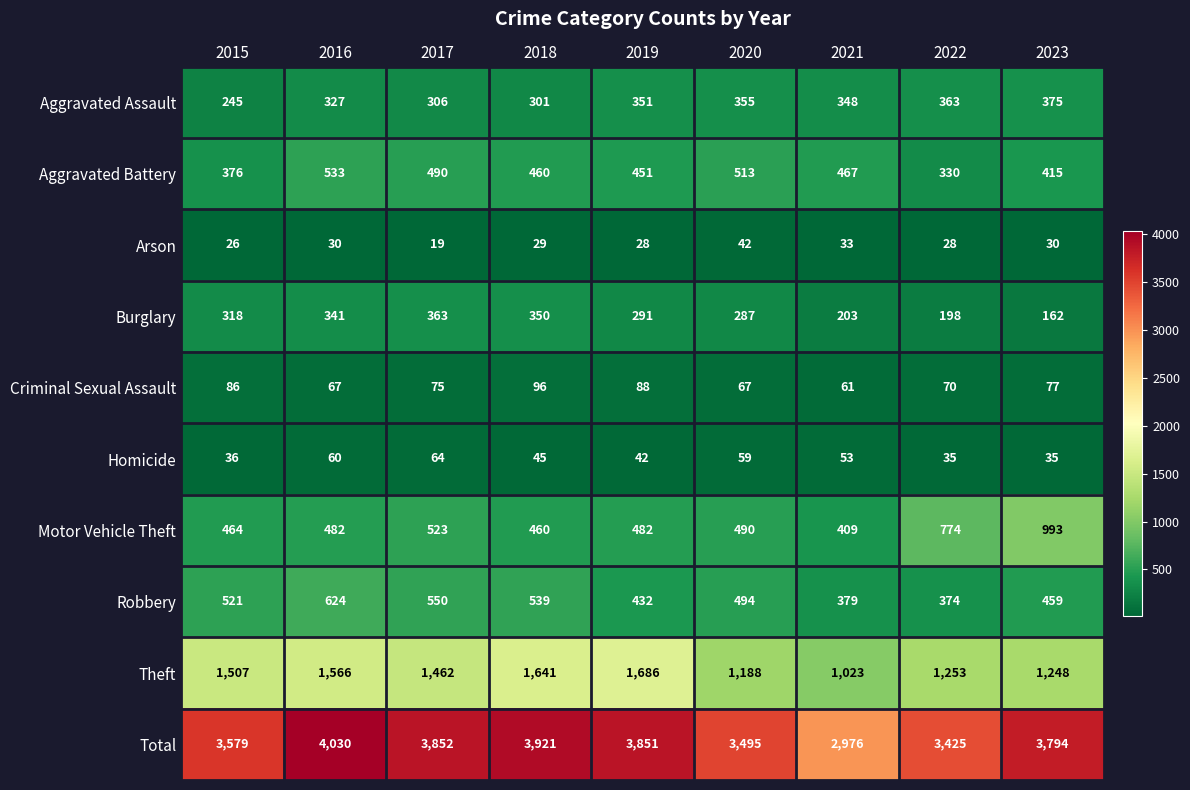

The value of Aggravated Assault at 2019 is 351. True or false?

True